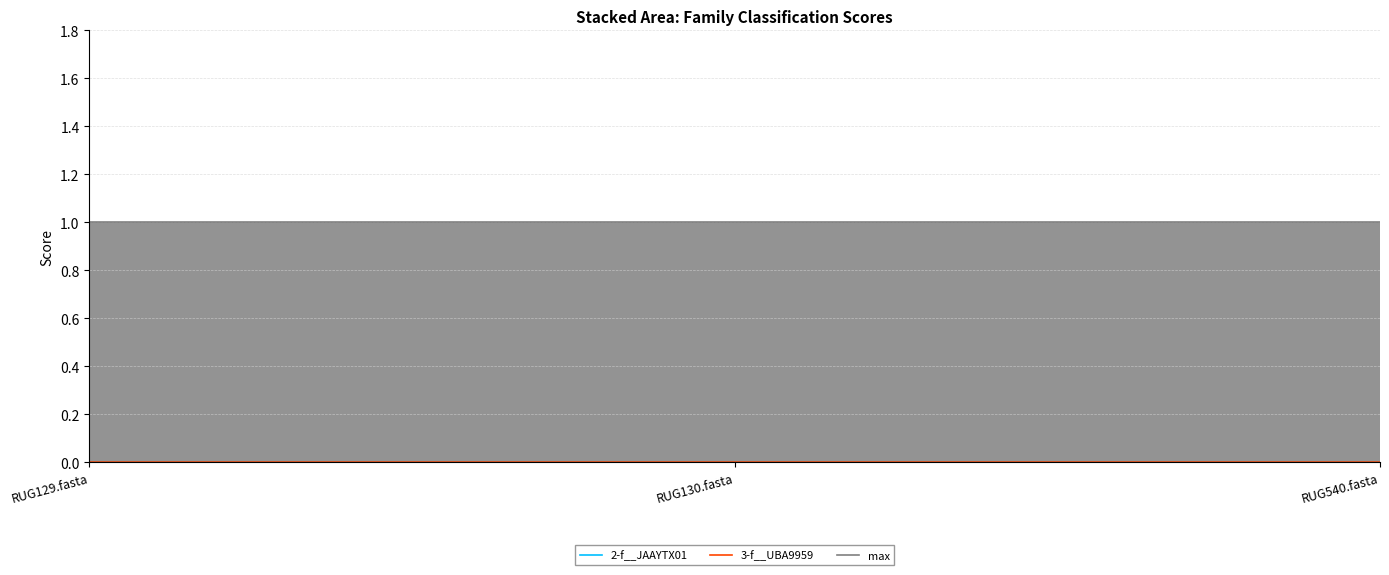

Rank the series at RUG130.fasta from lowest to highest value.

2-f__JAAYTX01, 3-f__UBA9959, max